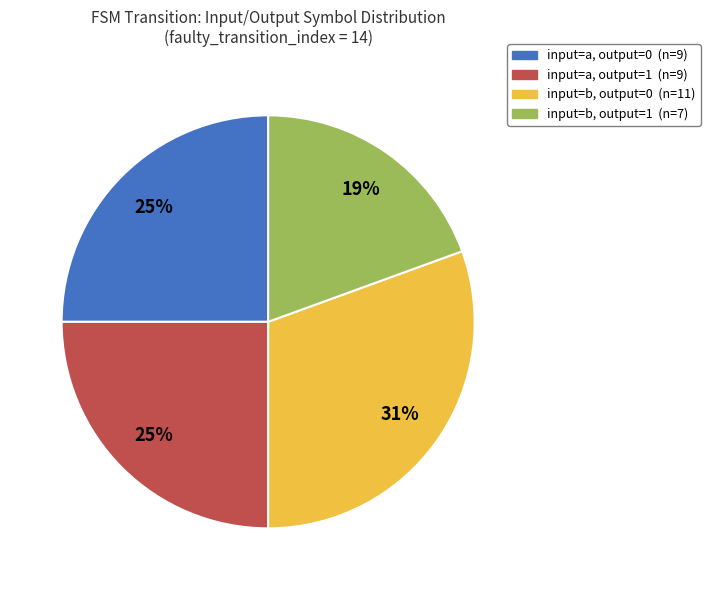

Is the sum of input=a, output=0 (n=9) and input=b, output=1 (n=7) greater than half?

No